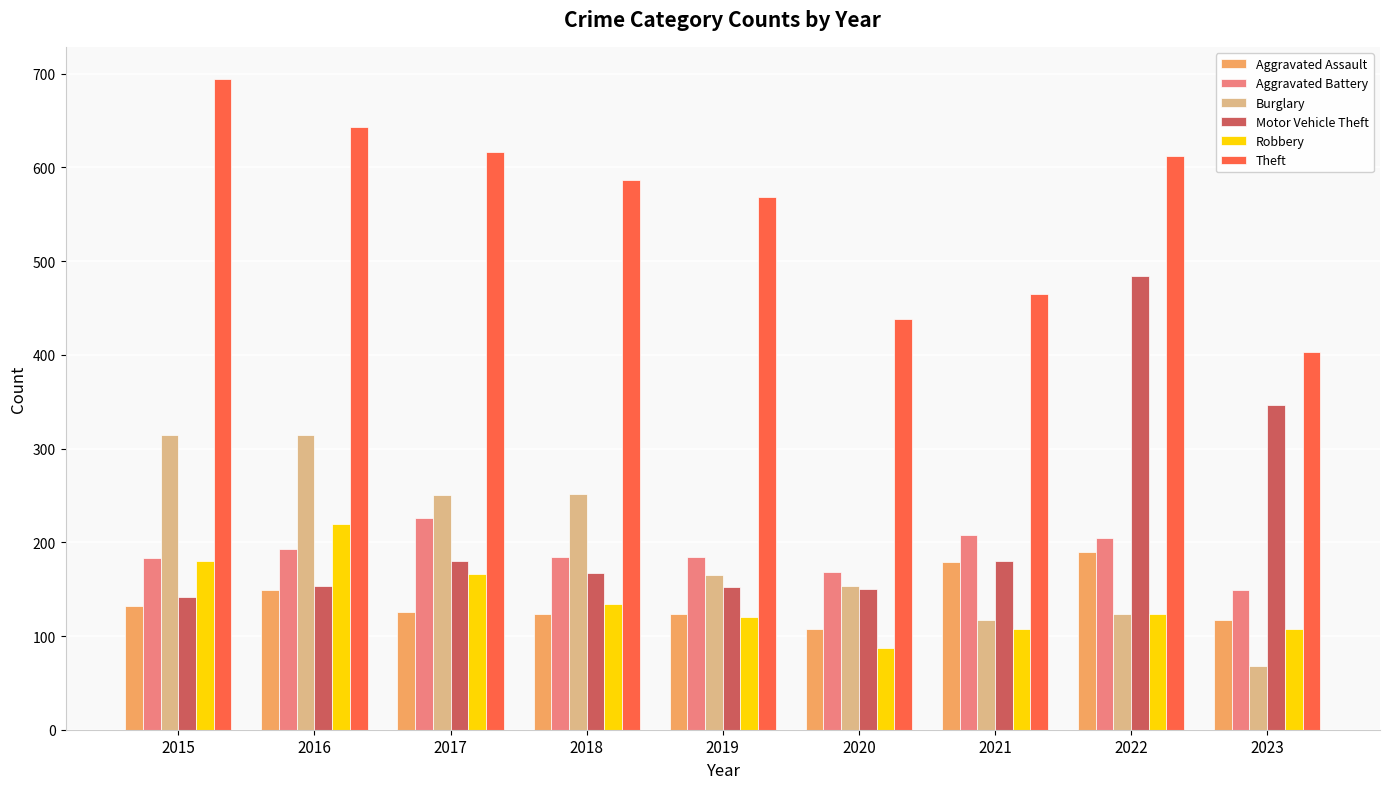

How many distinct data groups are displayed?

6